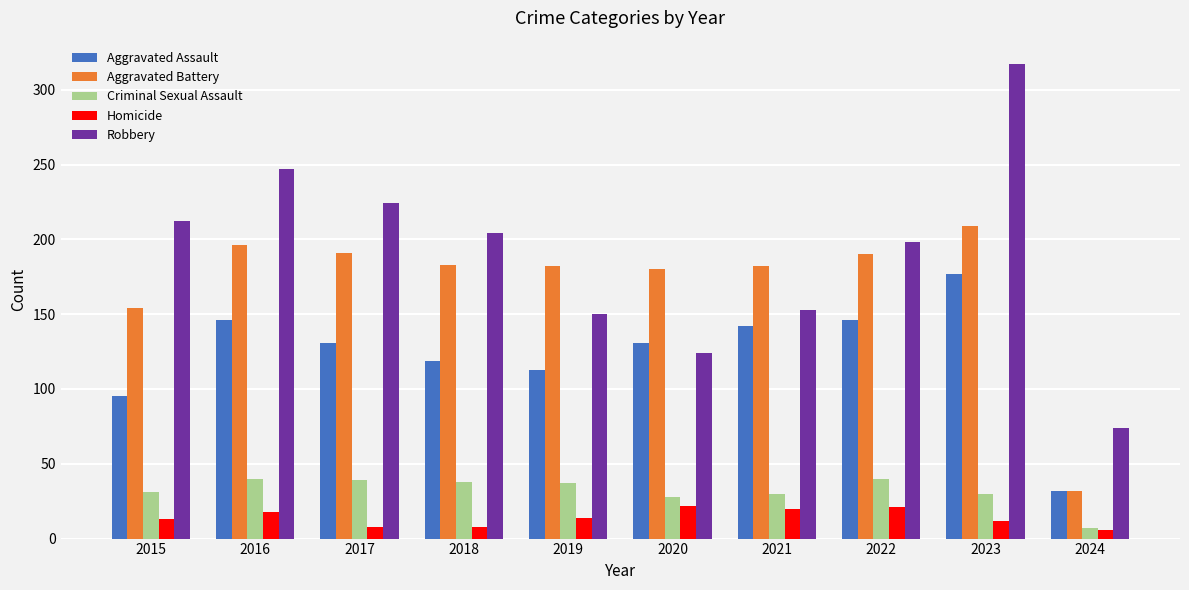

What is the value of the Aggravated Assault bar at the 1st from the left?

95